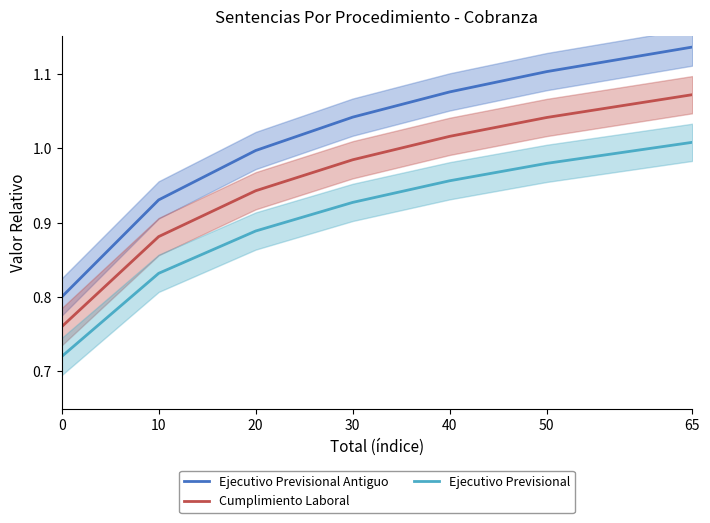

Which category has the highest value in the Cumplimiento Laboral series?

65